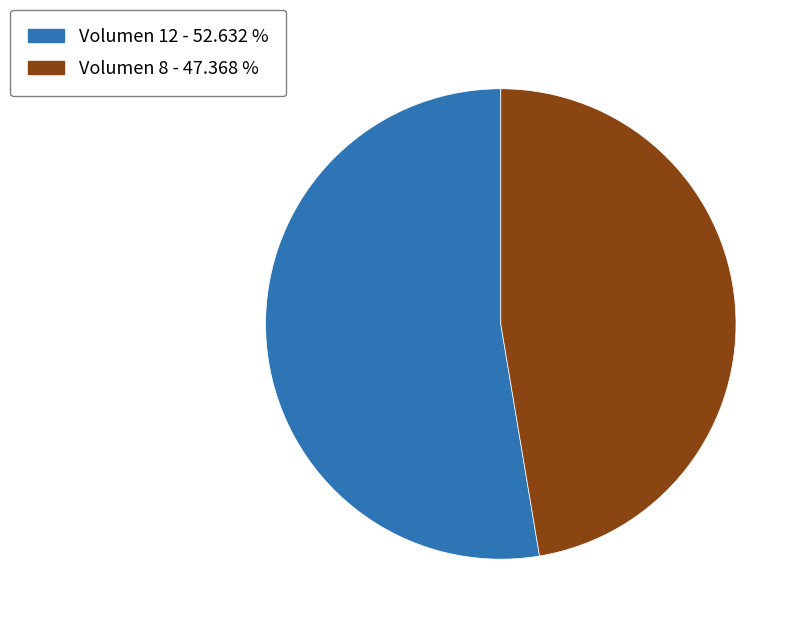

Does any single category account for the majority?

Yes